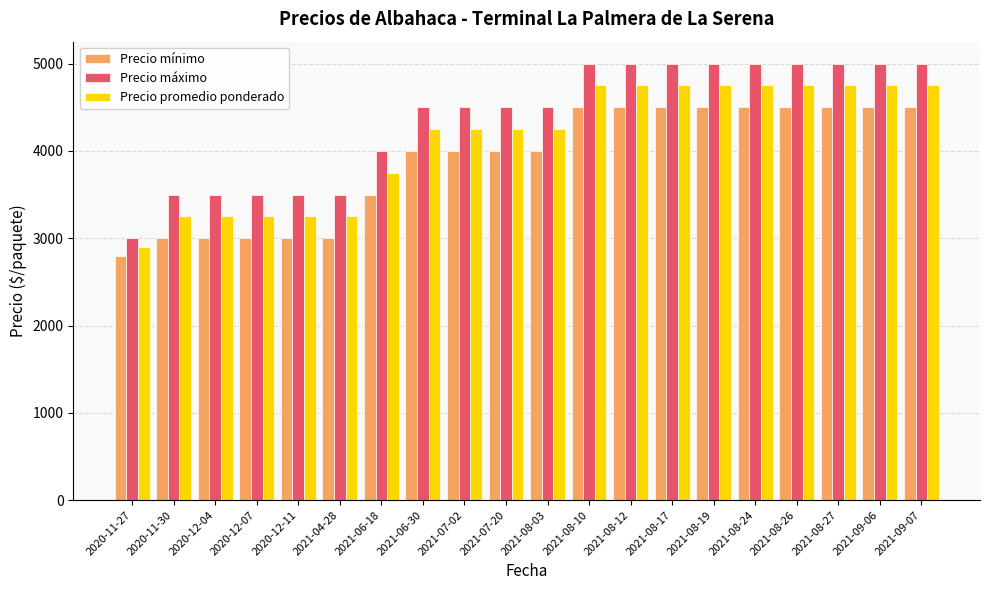

Reading left to right, extract all data points from this chart.

Precio mínimo: 2020-11-27=2800	2020-11-30=3000	2020-12-04=3000	2020-12-07=3000	2020-12-11=3000	2021-04-28=3000	2021-06-18=3500	2021-06-30=4000	2021-07-02=4000	2021-07-20=4000	2021-08-03=4000	2021-08-10=4500	2021-08-12=4500	2021-08-17=4500	2021-08-19=4500	2021-08-24=4500	2021-08-26=4500	2021-08-27=4500	2021-09-06=4500	2021-09-07=4500
Precio máximo: 2020-11-27=3000	2020-11-30=3500	2020-12-04=3500	2020-12-07=3500	2020-12-11=3500	2021-04-28=3500	2021-06-18=4000	2021-06-30=4500	2021-07-02=4500	2021-07-20=4500	2021-08-03=4500	2021-08-10=5000	2021-08-12=5000	2021-08-17=5000	2021-08-19=5000	2021-08-24=5000	2021-08-26=5000	2021-08-27=5000	2021-09-06=5000	2021-09-07=5000
Precio promedio ponderado: 2020-11-27=2900	2020-11-30=3250	2020-12-04=3250	2020-12-07=3250	2020-12-11=3250	2021-04-28=3250	2021-06-18=3750	2021-06-30=4250	2021-07-02=4250	2021-07-20=4250	2021-08-03=4250	2021-08-10=4750	2021-08-12=4750	2021-08-17=4750	2021-08-19=4750	2021-08-24=4750	2021-08-26=4750	2021-08-27=4750	2021-09-06=4750	2021-09-07=4750